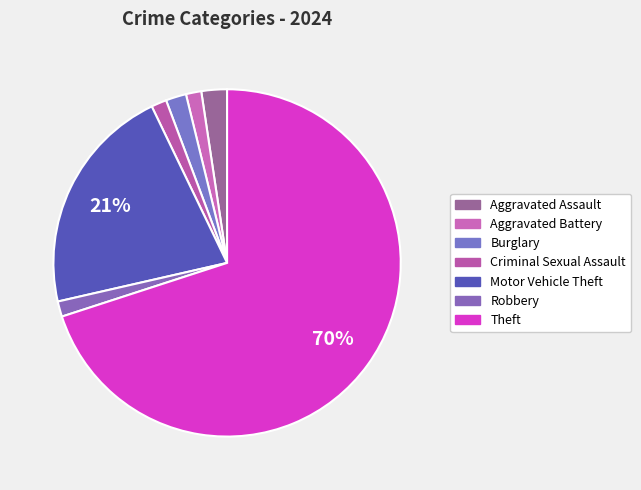

The Theft slice represents 70% of the pie. True or false?

True